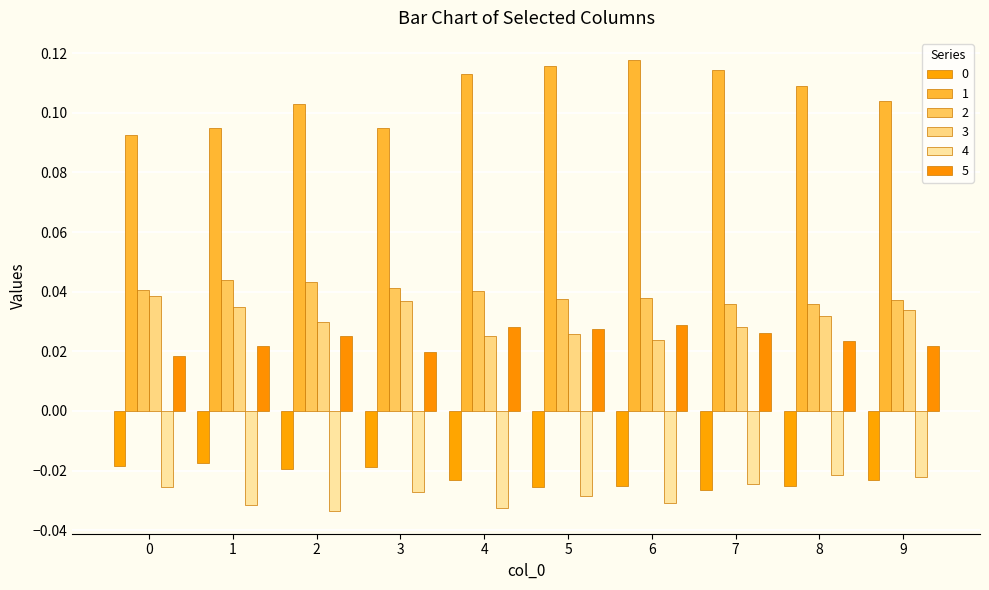

Reading left to right, list all the values displayed in this chart.

0: -0.0	-0.0	-0.0	-0.0	-0.0	-0.0	-0.0	-0.0	-0.0	-0.0
1: 0.1	0.1	0.1	0.1	0.1	0.1	0.1	0.1	0.1	0.1
2: 0.0	0.0	0.0	0.0	0.0	0.0	0.0	0.0	0.0	0.0
3: 0.0	0.0	0.0	0.0	0.0	0.0	0.0	0.0	0.0	0.0
4: -0.0	-0.0	-0.0	-0.0	-0.0	-0.0	-0.0	-0.0	-0.0	-0.0
5: 0.0	0.0	0.0	0.0	0.0	0.0	0.0	0.0	0.0	0.0